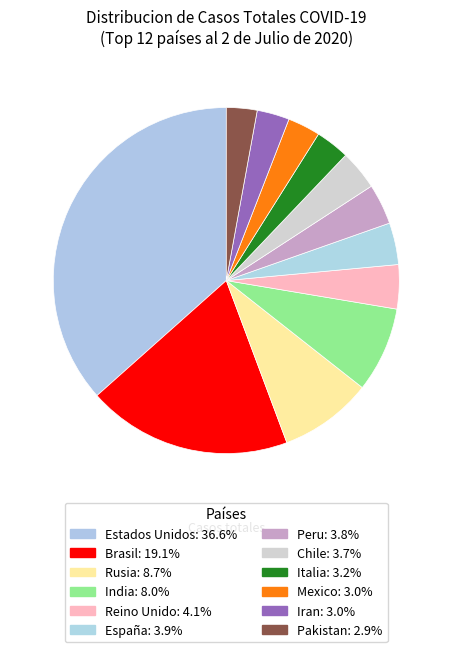

How many slices are in this pie chart?

12